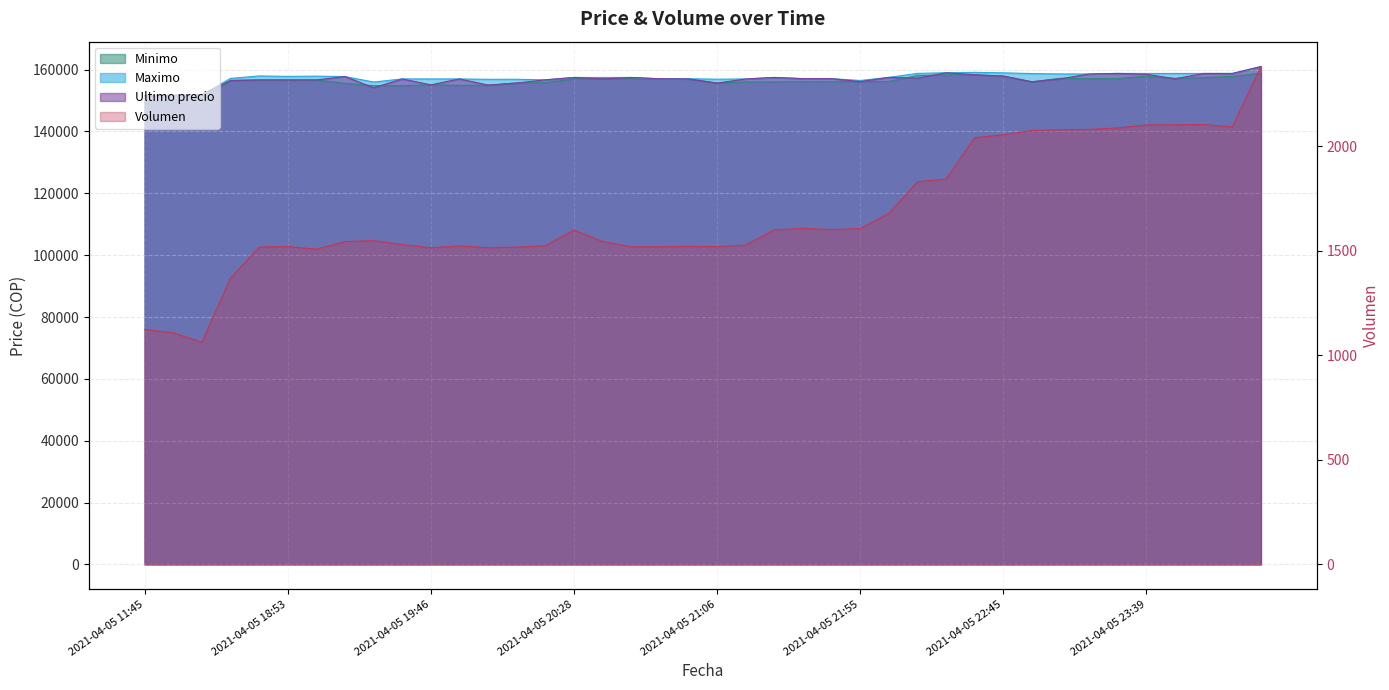

What is the sum of the Ultimo precio values at 2021-04-05 22:55 and 2021-04-06 00:23?

314839.0